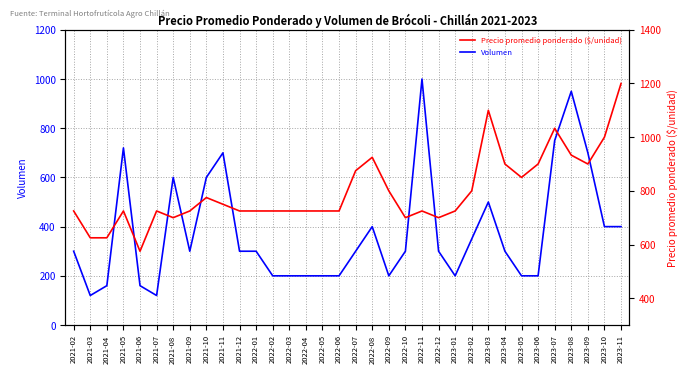

Is the value of Precio promedio ponderado at 2021-08 greater than the value of Volumen at 2023-09?

No